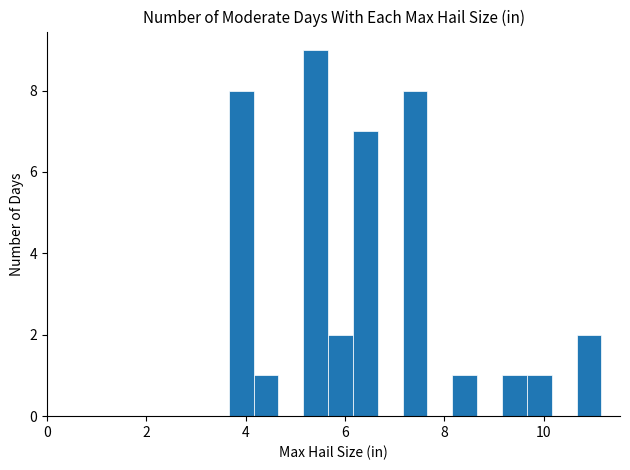

Around what value on the x-axis is the tallest bar? Give the approximate position of its centre, as read against the axis.

5.4